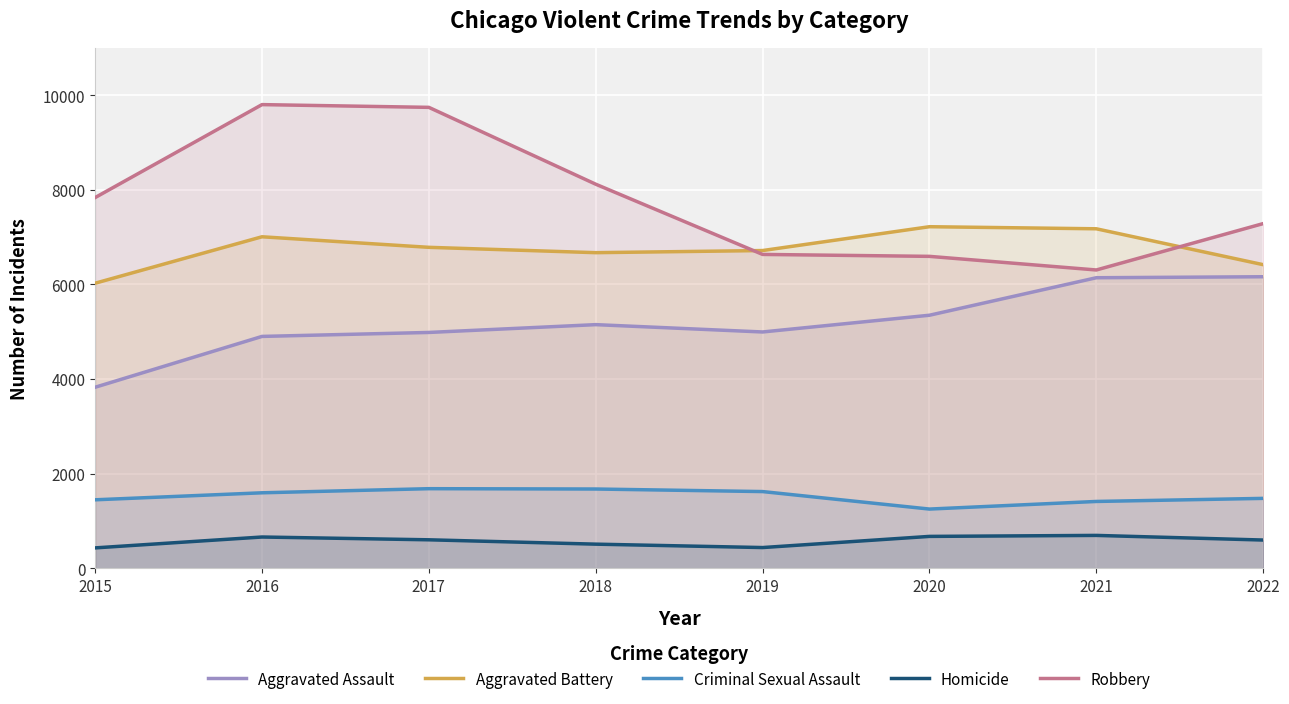

Which series has the largest range (max minus min)?

Robbery